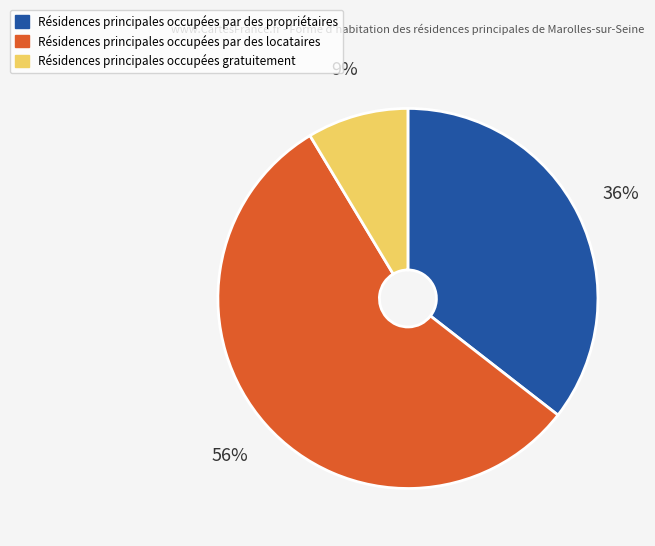

Does any single category account for the majority?

Yes